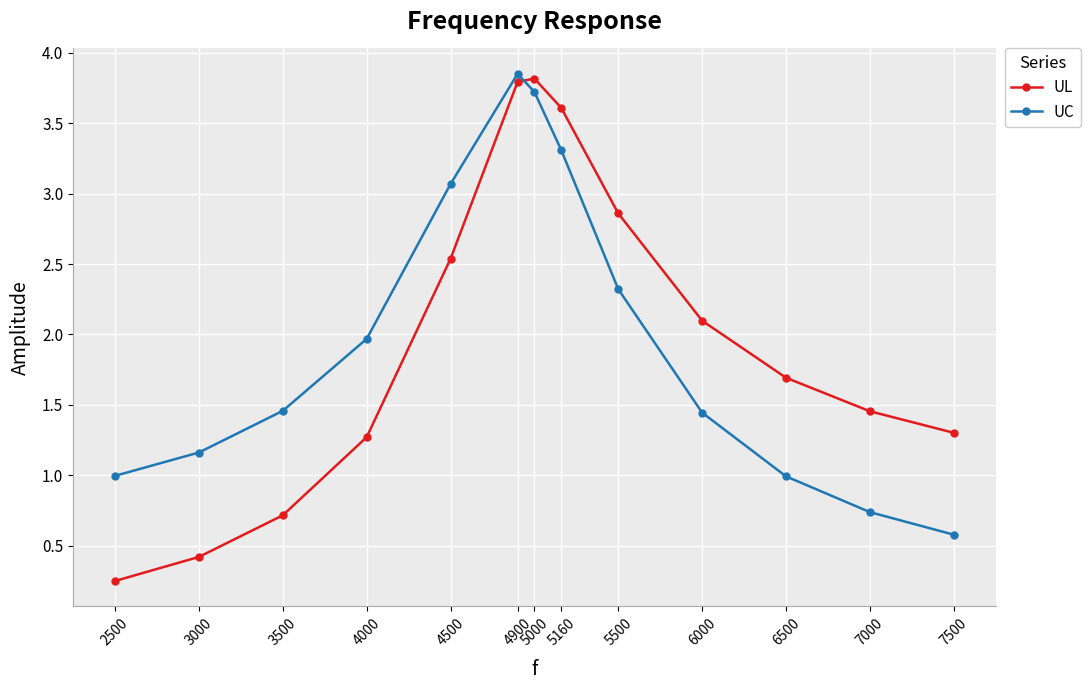

How many times do UL and UC cross each other?

1